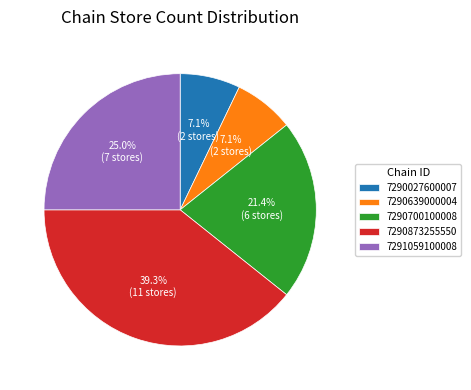

Between 7290873255550 and 7291059100008, which is larger?

7290873255550